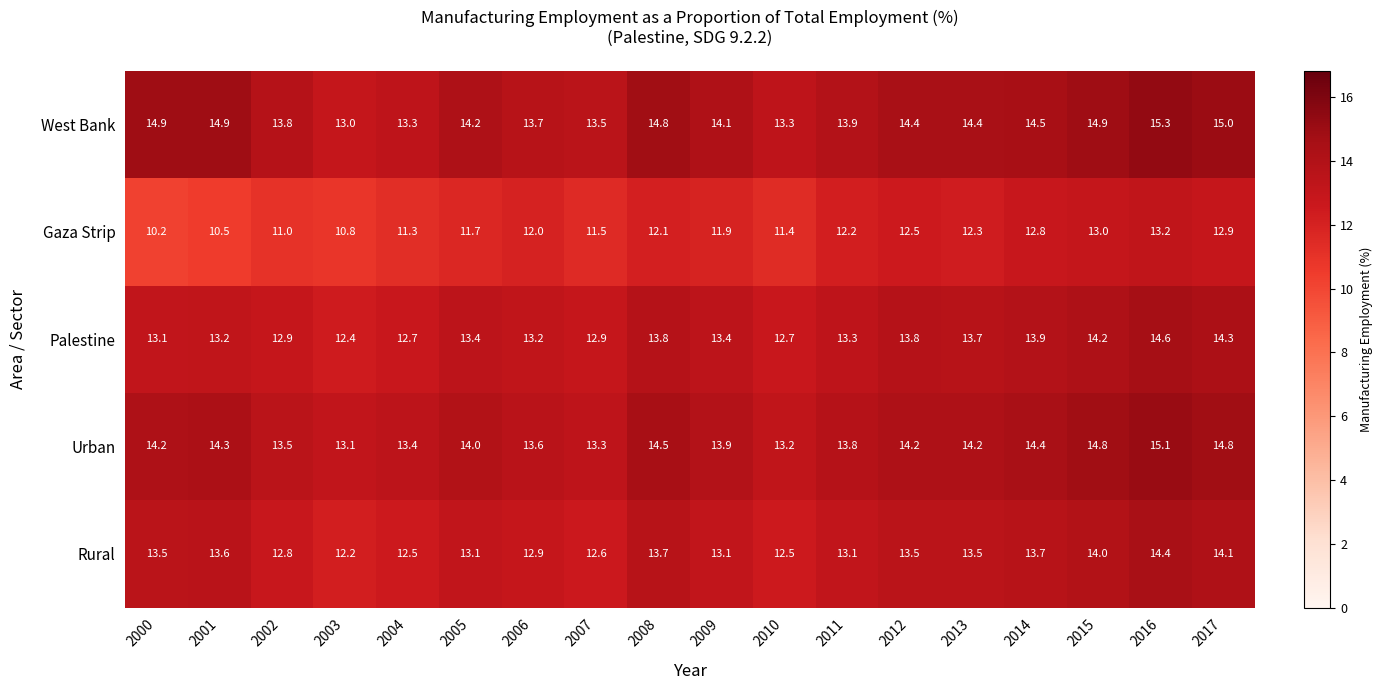

Rank the series by their maximum value, from lowest to highest.

Gaza Strip, Rural, Palestine, Urban, West Bank